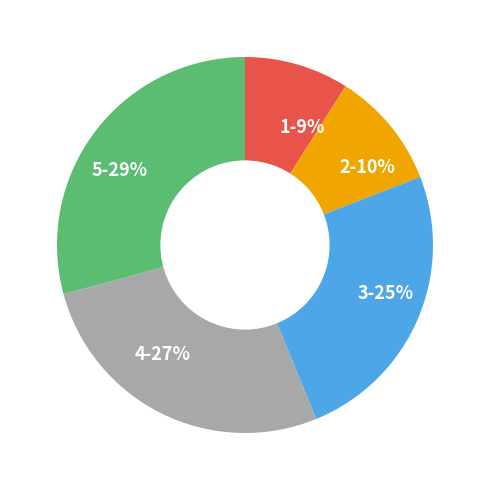

The 5 slice represents 41% of the pie. True or false?

False